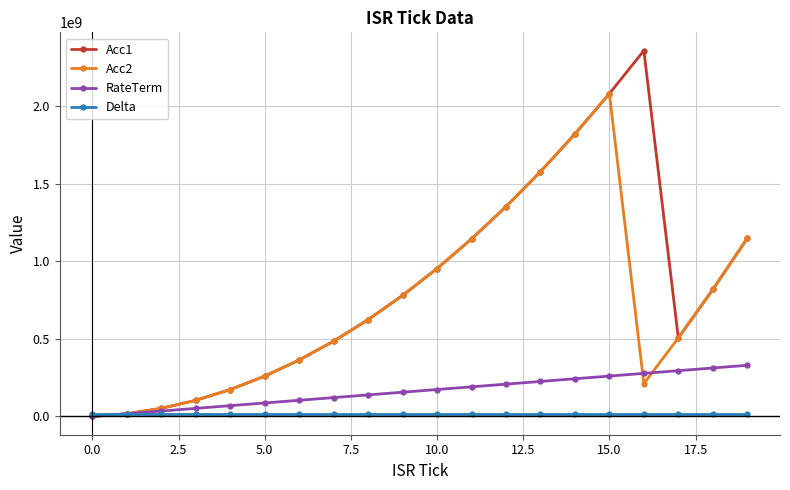

How many interior local peaks does the Acc1 series have?

1